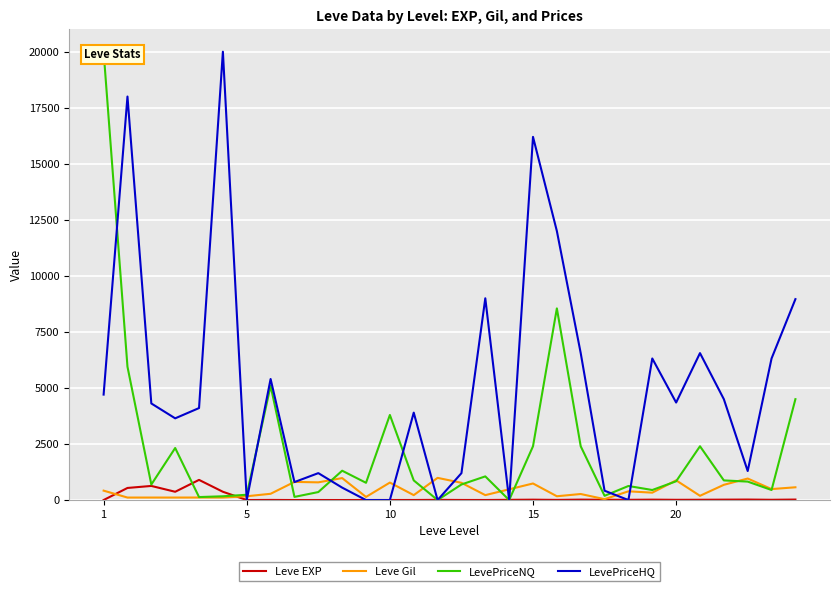

Which category has the lowest value across all series?

14